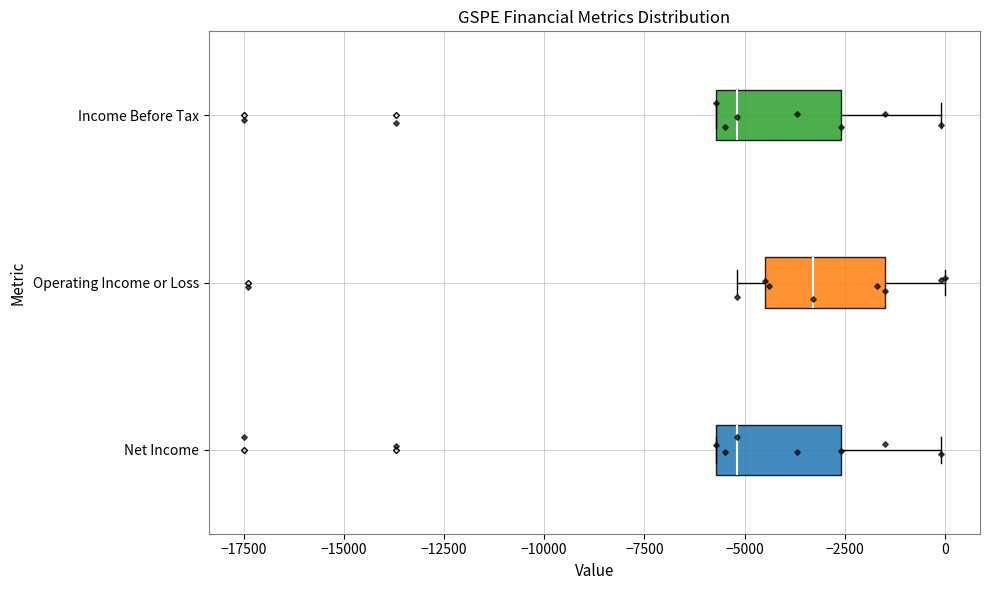

Reading bottom to top, read every box against the x-axis: the position of its median line, the range the box covers, and the ends of its whiskers. The values are not printed on the chart, so give them approximately, as read against the axis.

Net Income: median -5000, box -5500 to -2500, whiskers -5500 to 0
Operating Income or Loss: median -3500, box -4500 to -1500, whiskers -5000 to 0
Income Before Tax: median -5000, box -5500 to -2500, whiskers -5500 to 0